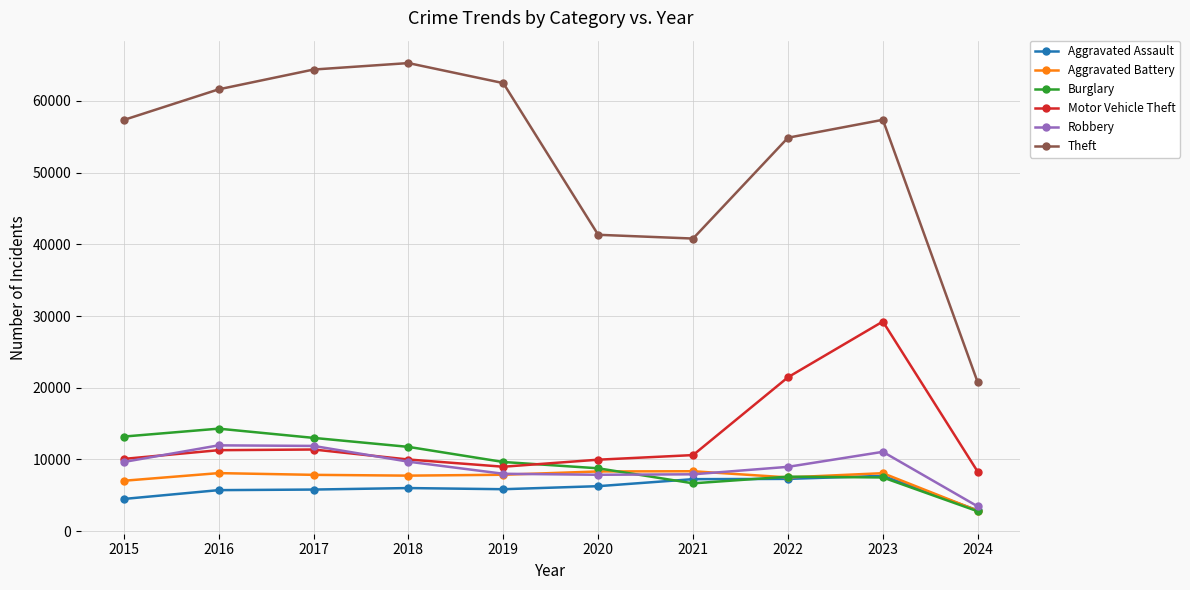

True or false: Theft and Robbery intersect in this chart.

False